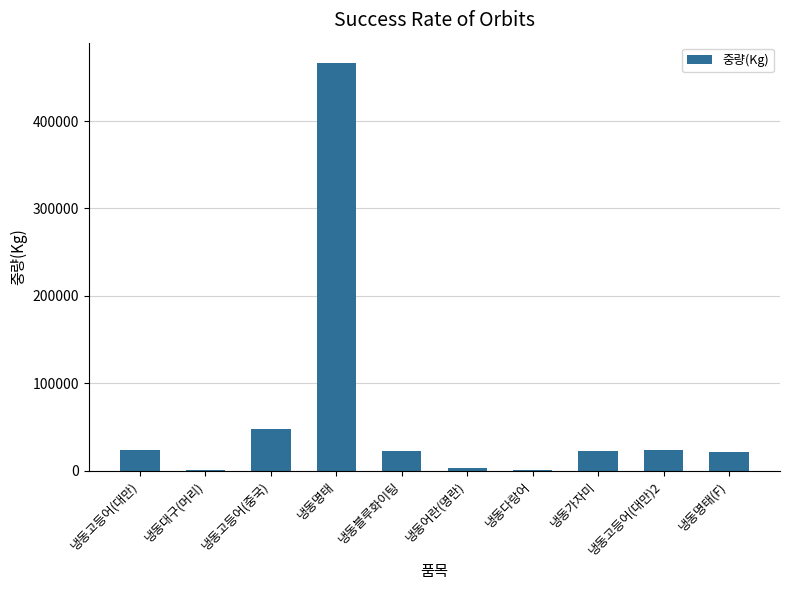

What is the sum of all values?

633028